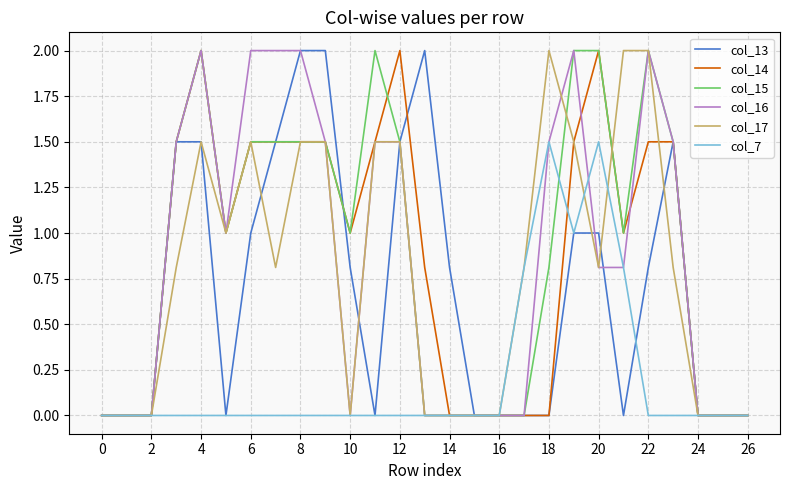

What is the greatest value displayed?

2.0